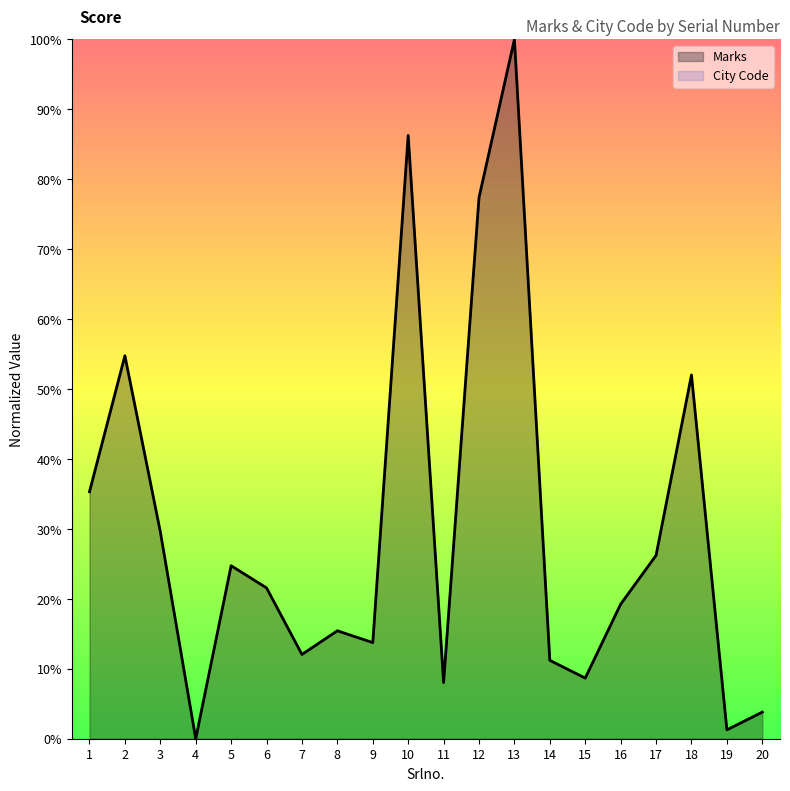

How many interior local valleys (lower than both neighbors) does the data have?

6